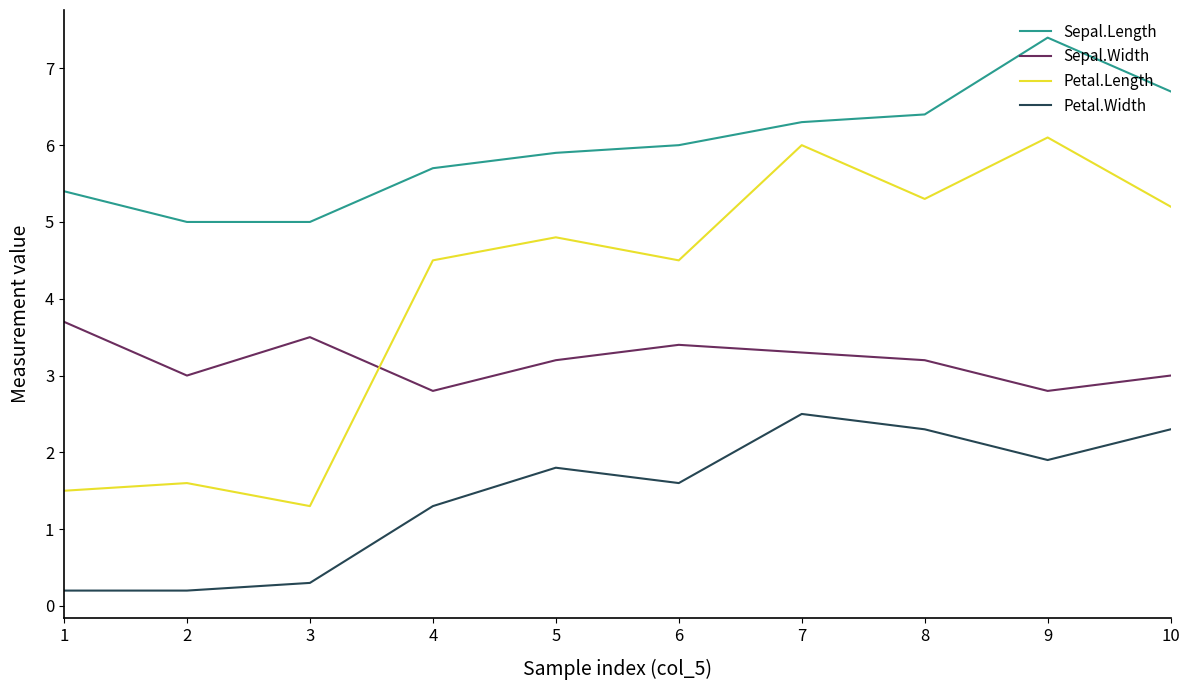

True or false: Sepal.Width and Petal.Width intersect in this chart.

False